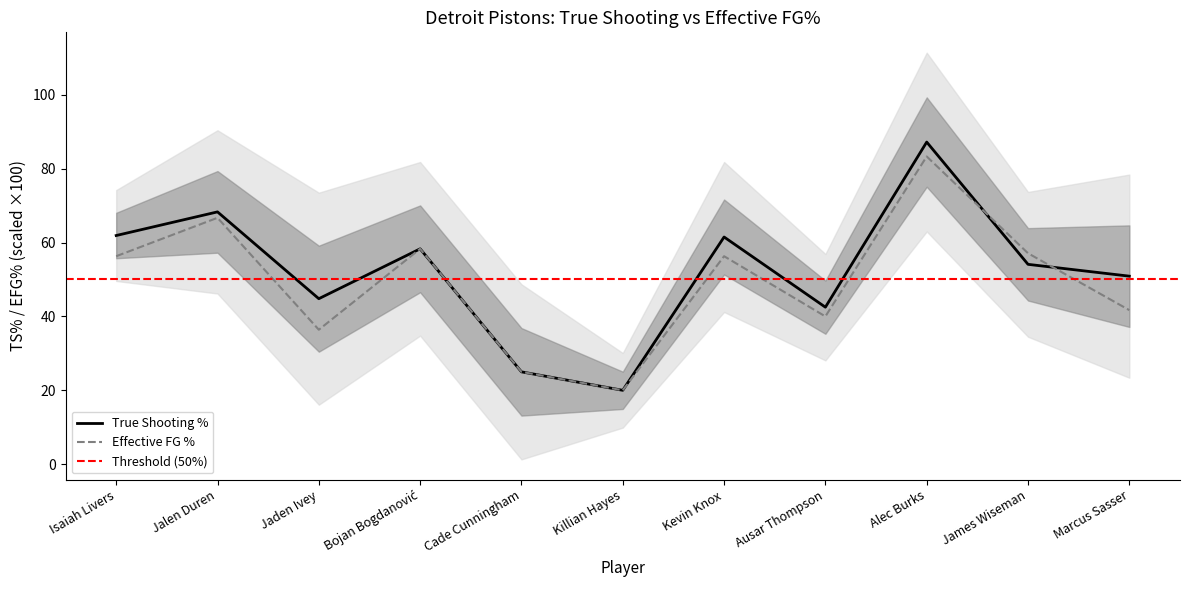

Is the value of True Shooting % at Isaiah Livers greater than the value of Effective FG % at Marcus Sasser?

Yes